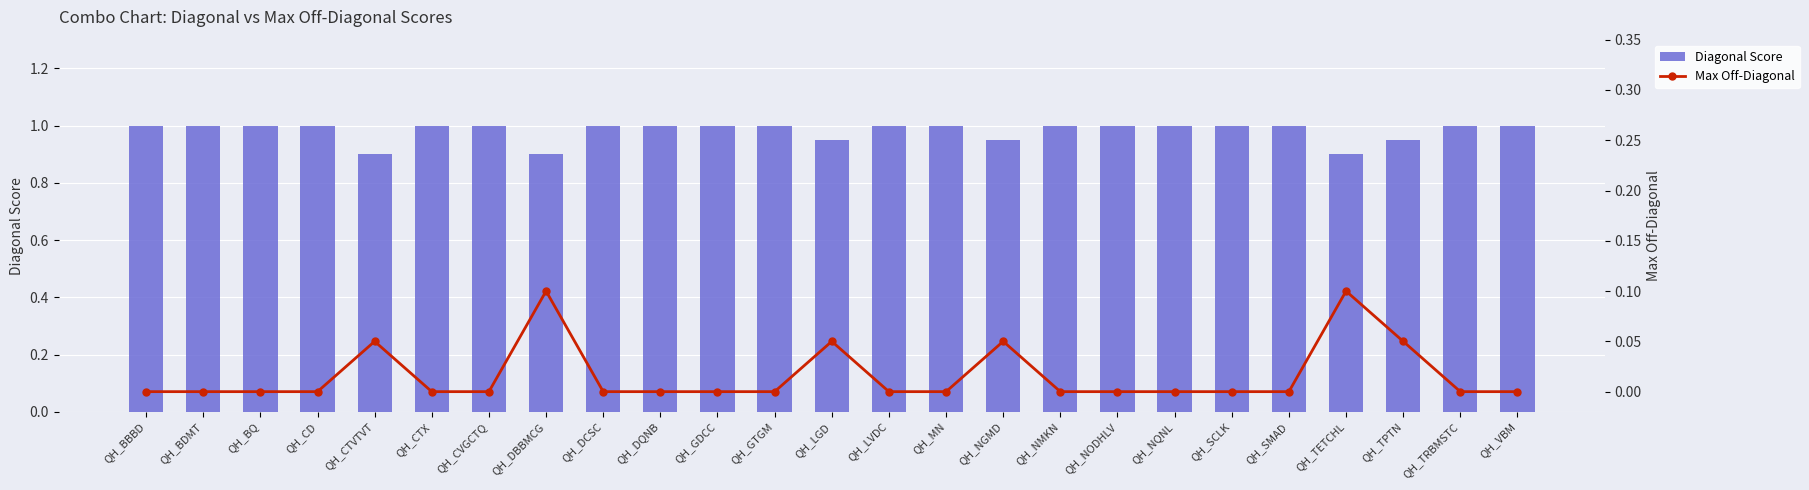

Reading left to right, what are all the values shown in this chart?

Diagonal Score: QH_BBBD=1.0	QH_BDMT=1.0	QH_BQ=1.0	QH_CD=1.0	QH_CTVTVT=0.9	QH_CTX=1.0	QH_CVGCTQ=1.0	QH_DBBMCG=0.9	QH_DCSC=1.0	QH_DQNB=1.0	QH_GDCC=1.0	QH_GTGM=1.0	QH_LGD=0.9	QH_LVDC=1.0	QH_MN=1.0	QH_NGMD=0.9	QH_NMKN=1.0	QH_NODHLV=1.0	QH_NQNL=1.0	QH_SCLK=1.0	QH_SMAD=1.0	QH_TETCHL=0.9	QH_TPTN=0.9	QH_TRBMSTC=1.0	QH_VBM=1.0
Max Off-Diagonal: QH_BBBD=0.0	QH_BDMT=0.0	QH_BQ=0.0	QH_CD=0.0	QH_CTVTVT=0.1	QH_CTX=0.0	QH_CVGCTQ=0.0	QH_DBBMCG=0.1	QH_DCSC=0.0	QH_DQNB=0.0	QH_GDCC=0.0	QH_GTGM=0.0	QH_LGD=0.1	QH_LVDC=0.0	QH_MN=0.0	QH_NGMD=0.1	QH_NMKN=0.0	QH_NODHLV=0.0	QH_NQNL=0.0	QH_SCLK=0.0	QH_SMAD=0.0	QH_TETCHL=0.1	QH_TPTN=0.1	QH_TRBMSTC=0.0	QH_VBM=0.0